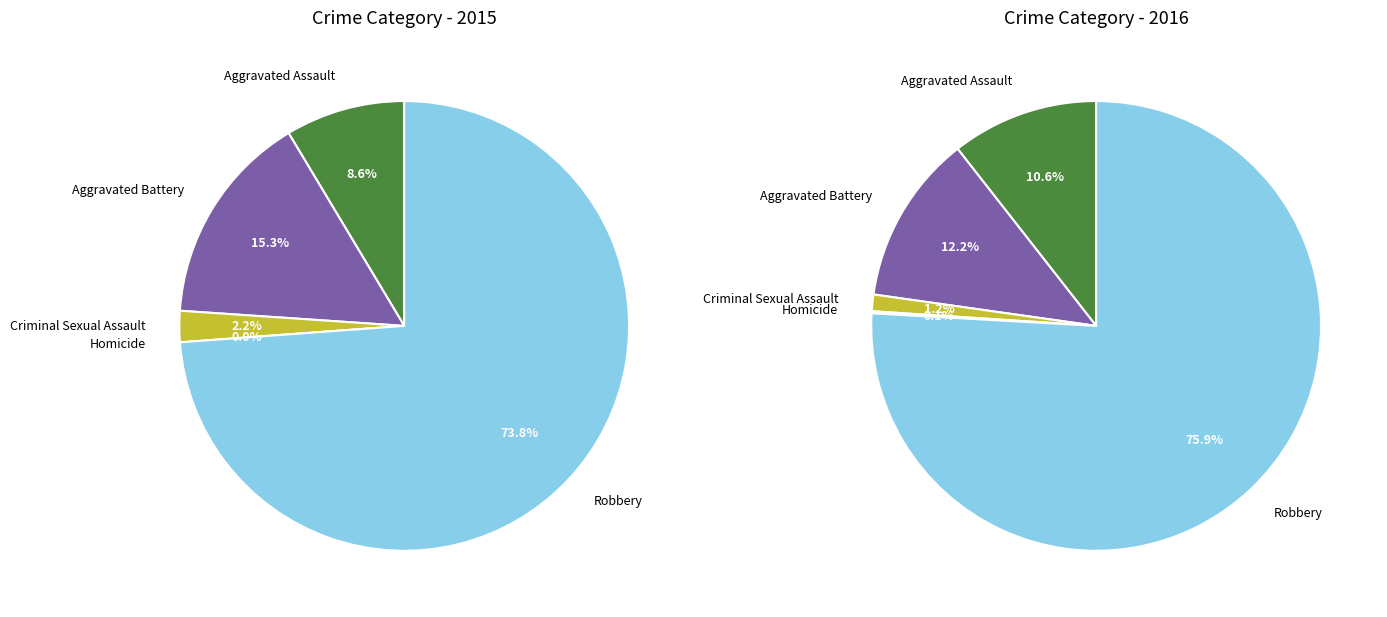

What is the smallest slice in the pie chart?

Homicide